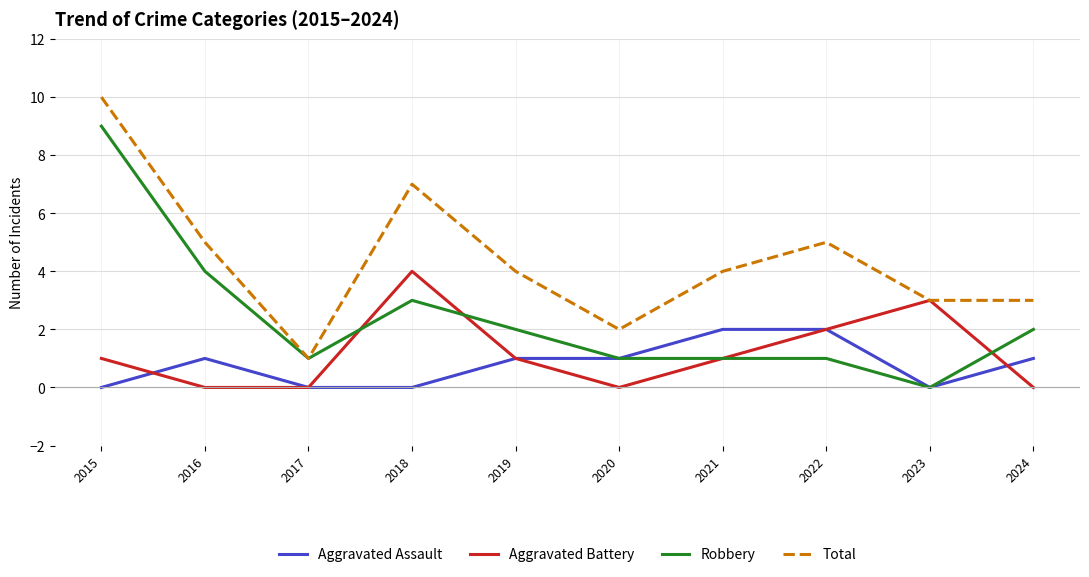

True or false: Aggravated Battery has a value of 2 at 2024.

False